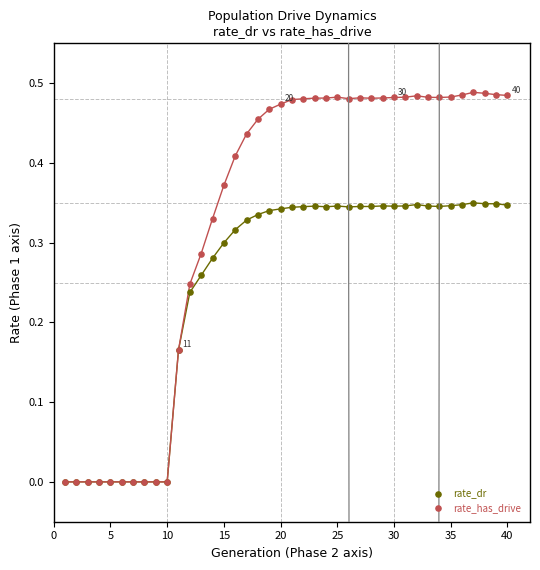

Which series reaches the maximum Y coordinate?

rate_has_drive